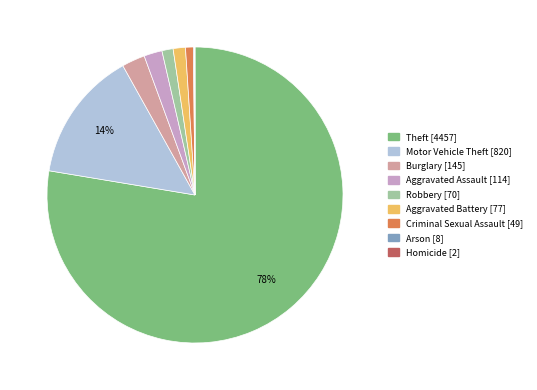

Which has a higher value, Criminal Sexual Assault or Theft?

Theft